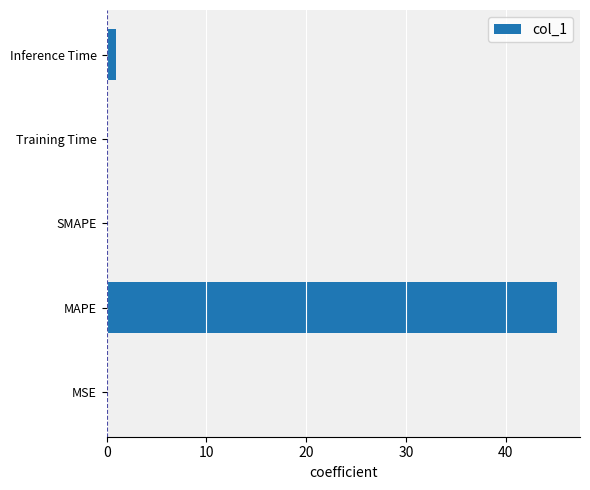

What is the sum of all values?

46.3